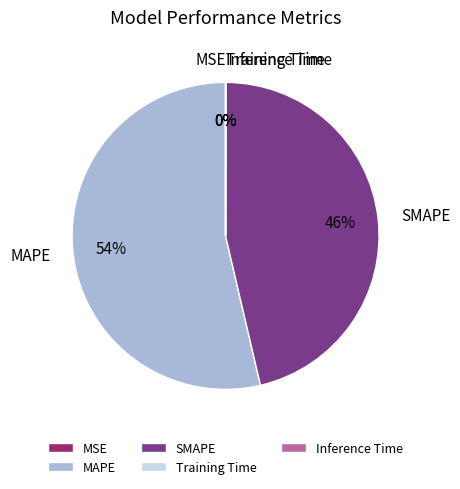

Which slice is the largest?

MAPE